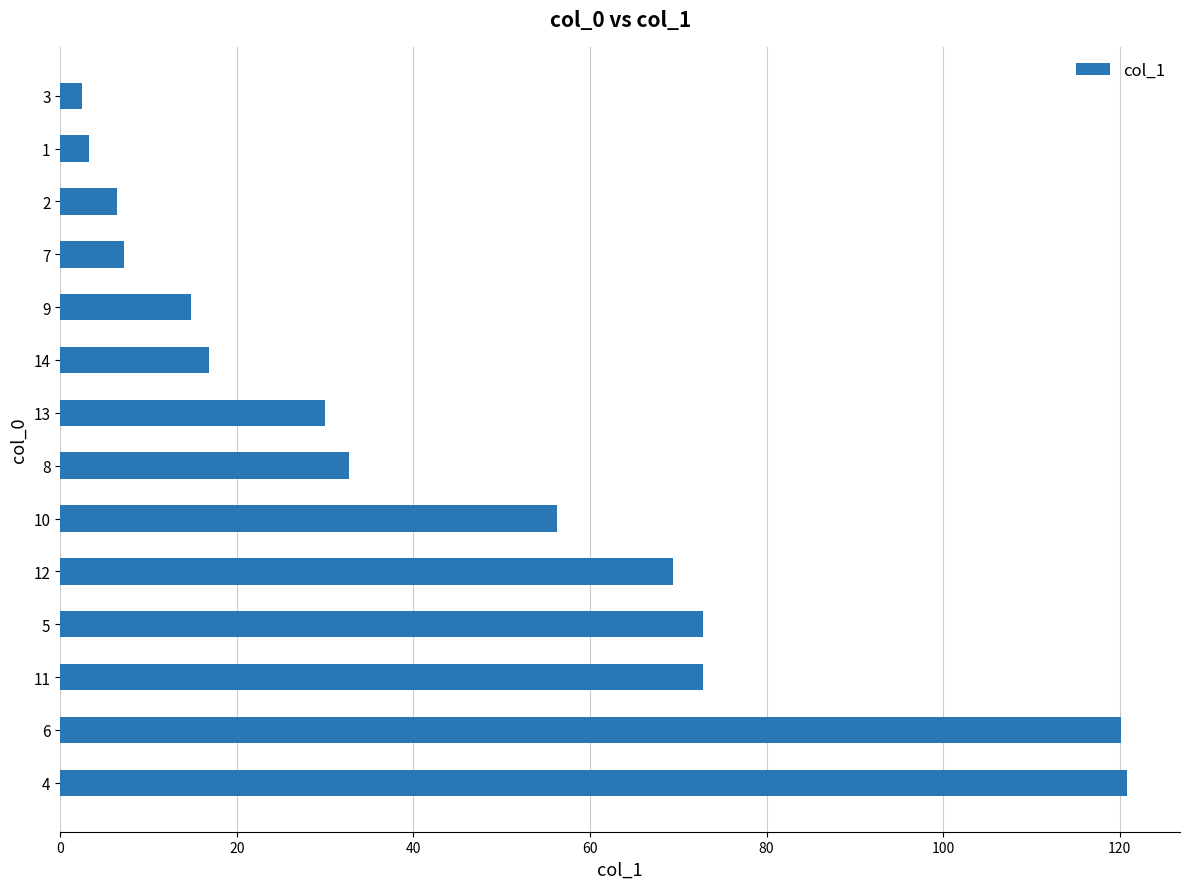

The value at 4 is 158.6. True or false?

False